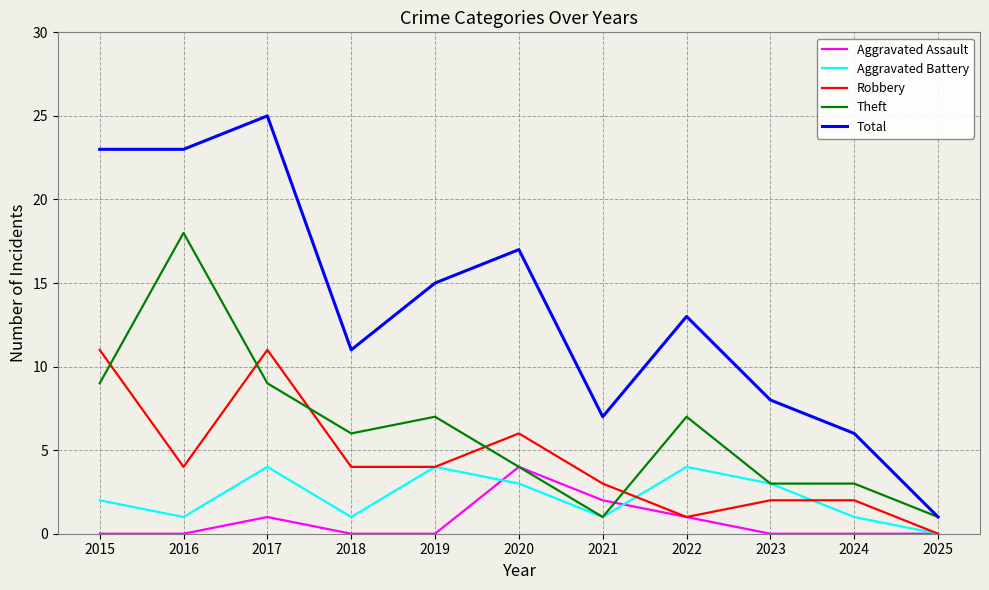

Between which two adjacent categories do Robbery and Theft first intersect?

2015 and 2016